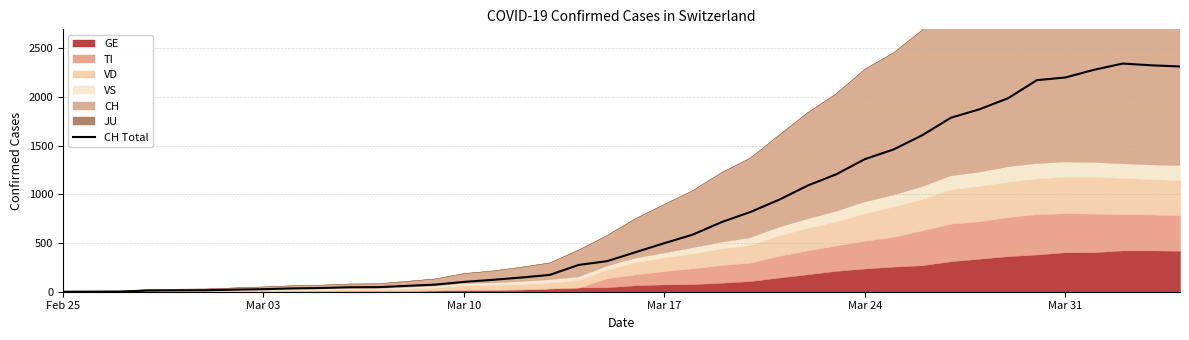

Which label corresponds to the smallest value in the chart?

Feb 25